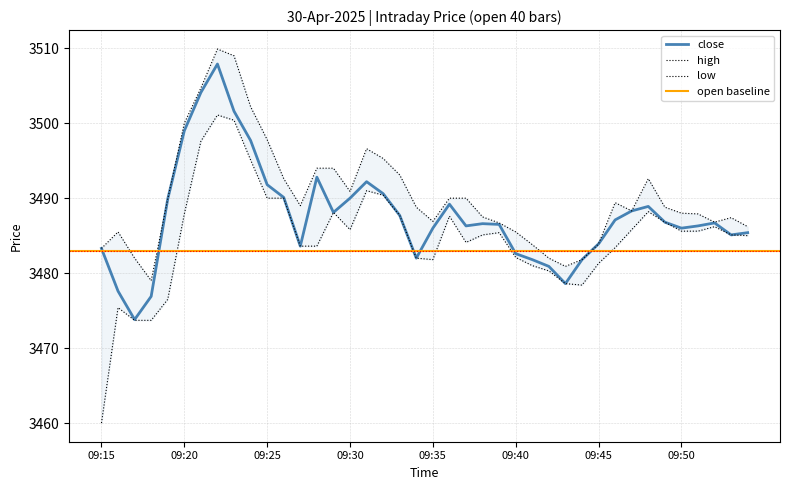

At which category is the sum across all series the highest?

09:22